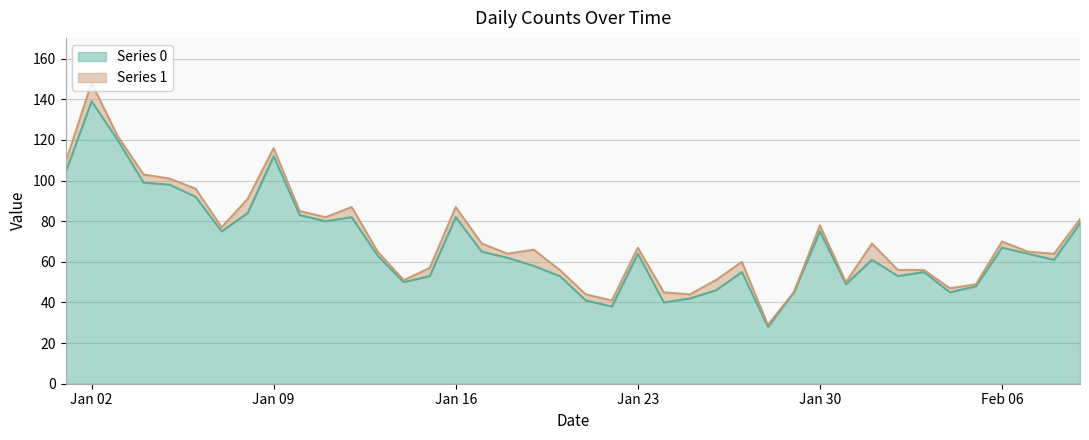

Which category has the highest value in the Series 0 series?

Jan 02